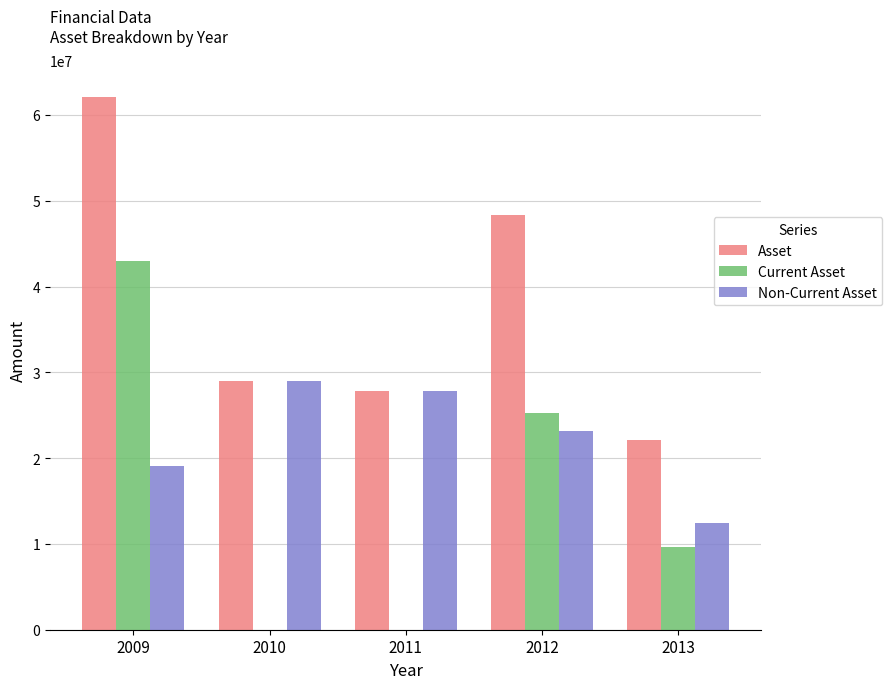

What is the maximum value shown in the chart?

62061969